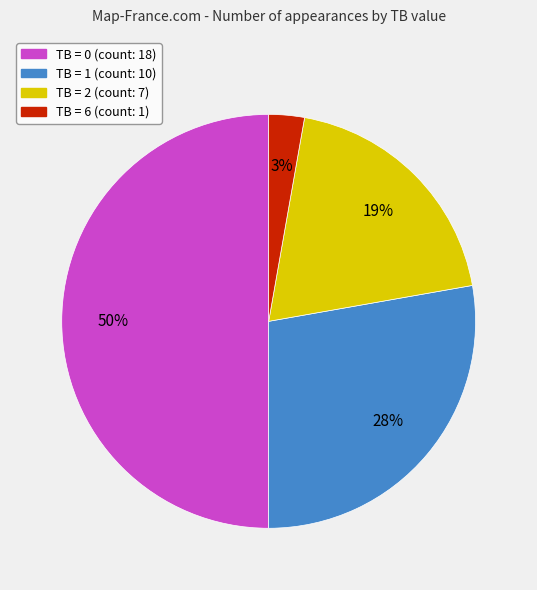

To the nearest percent, what is the difference between the largest and smallest slice percentages?

47%